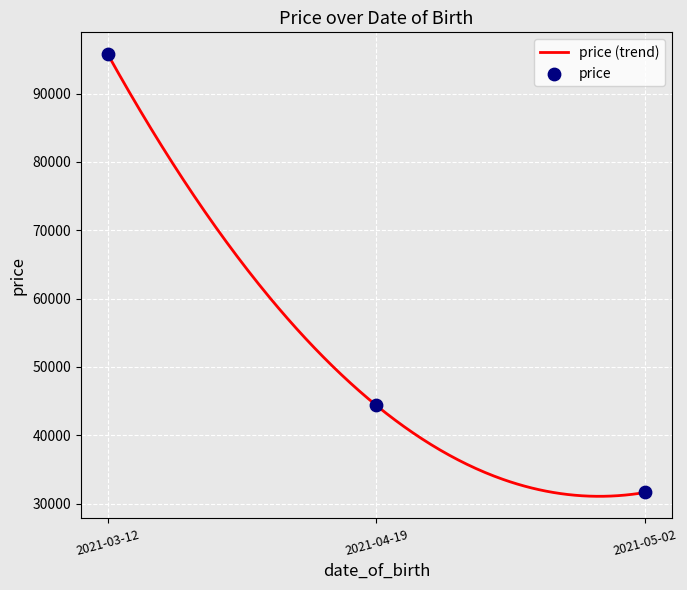

What is the ratio of the value at 2021-03-12 to the value at 2021-05-02?

3.0